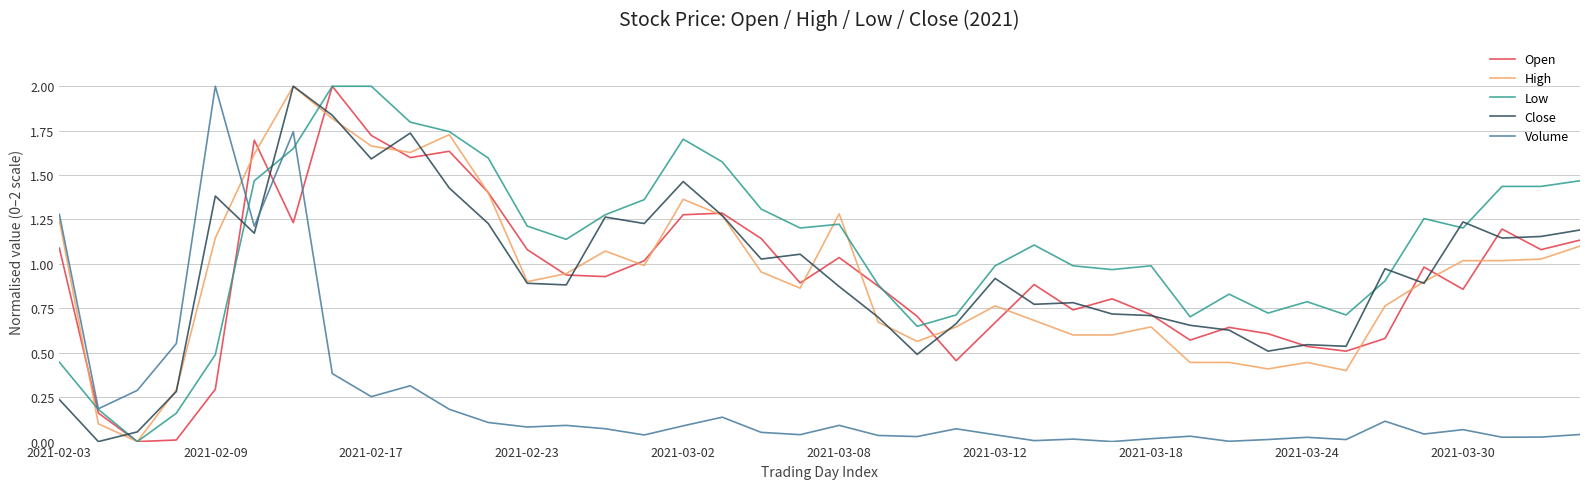

Is this an area chart (filled region under the line)?

No